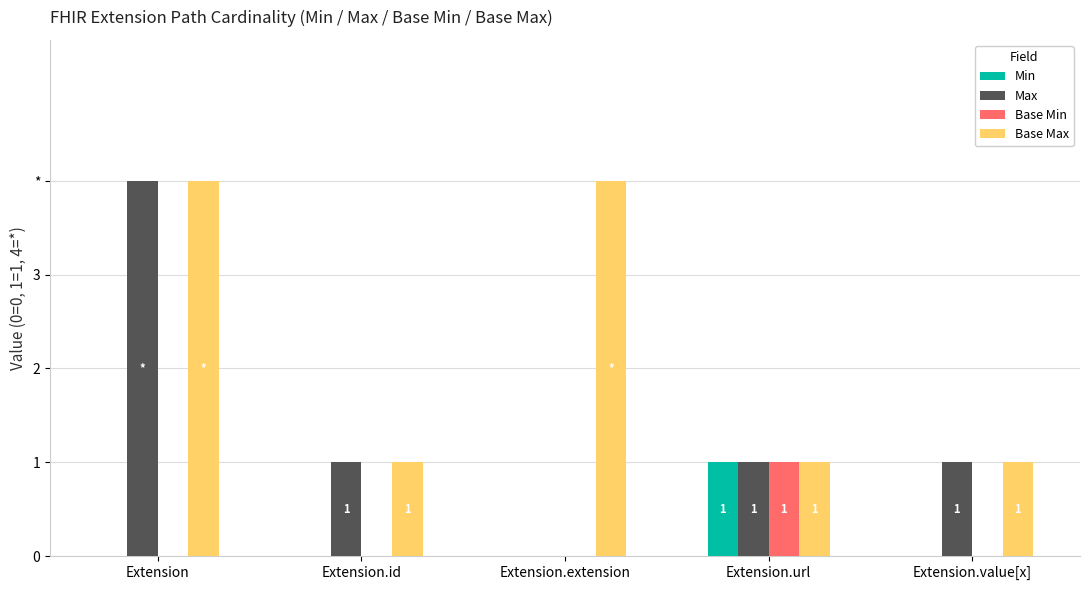

What is the sum of all Base Max values?

11